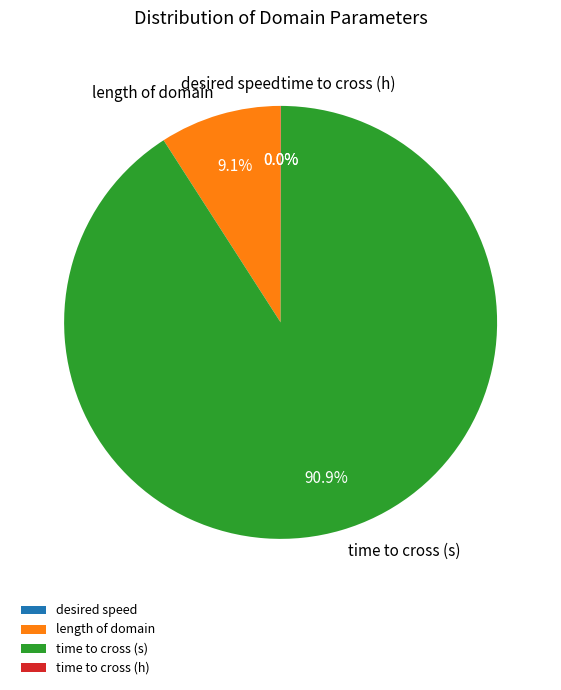

Which slice is the largest?

time to cross (s)